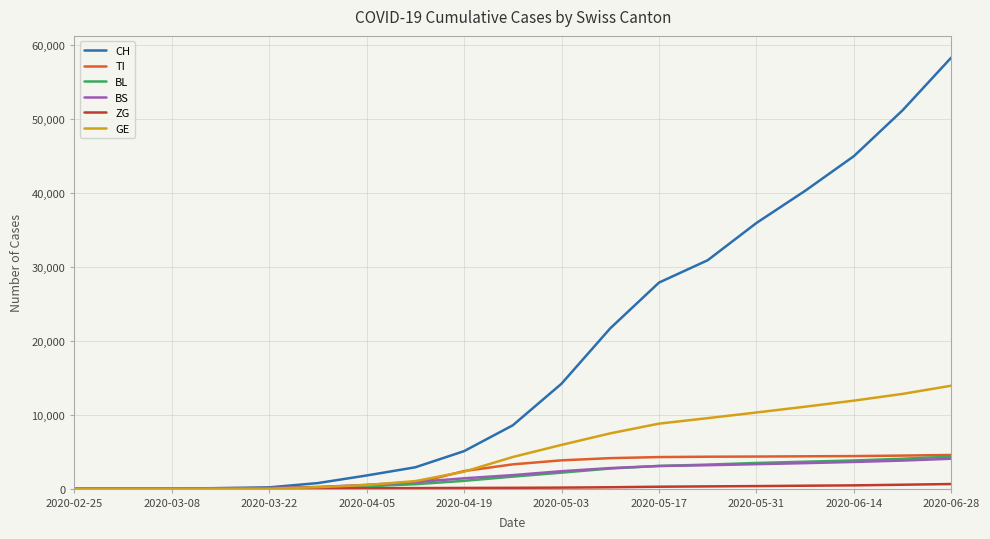

Which series has the largest total across all categories?

CH